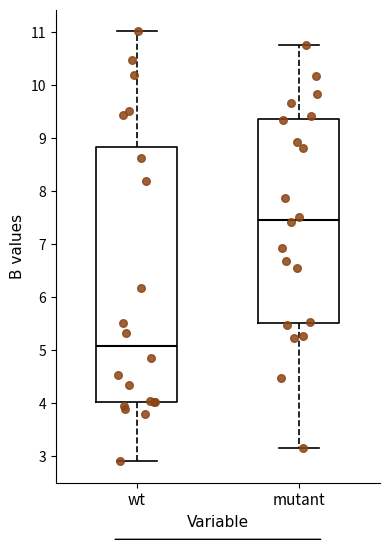

Which box's median line is the lowest?

wt